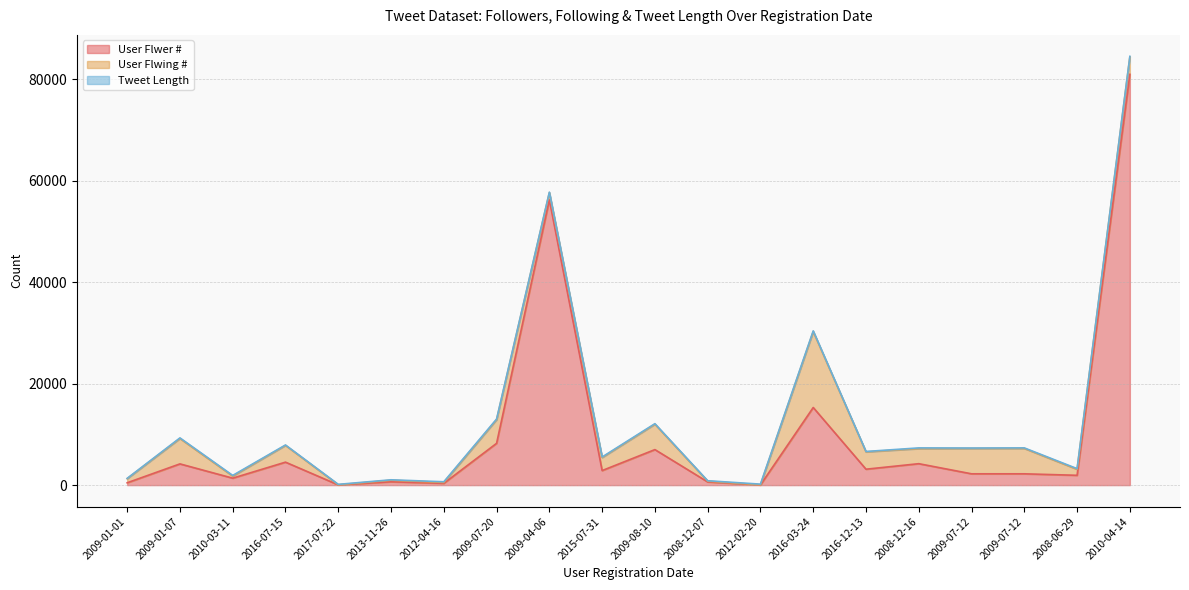

True or false: User Flwing # and Tweet Length cross at least once.

True